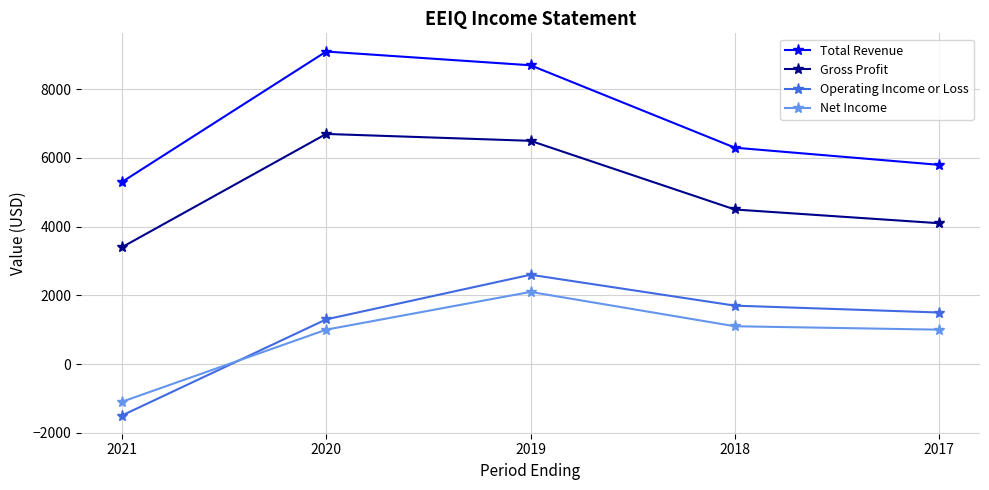

At which category is the sum across all series the highest?

2019